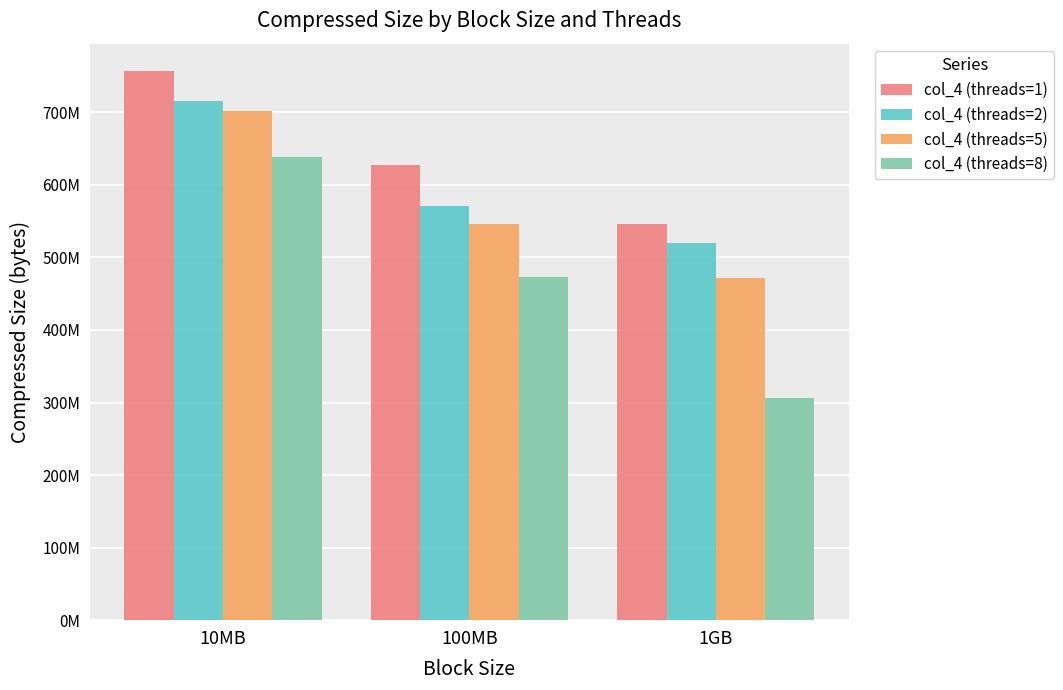

Are the bars horizontal?

No